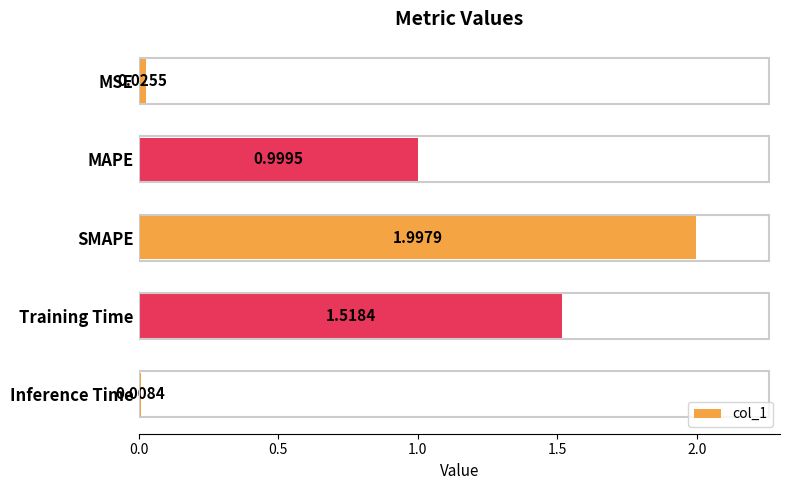

What is the average value?

0.9